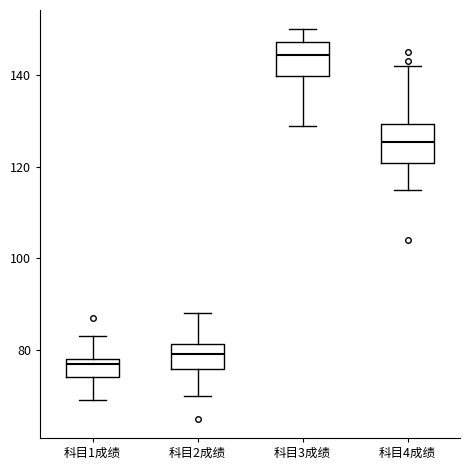

Where does the upper whisker of the box for 科目3成绩 end on the y-axis? The values are not printed on the chart, so give them approximately, as read against the axis.

150